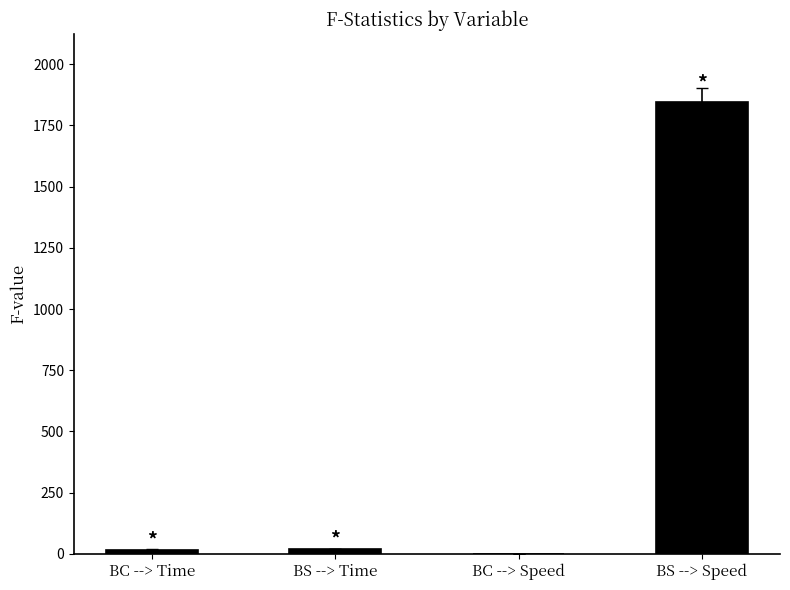

What is the average value?

471.2